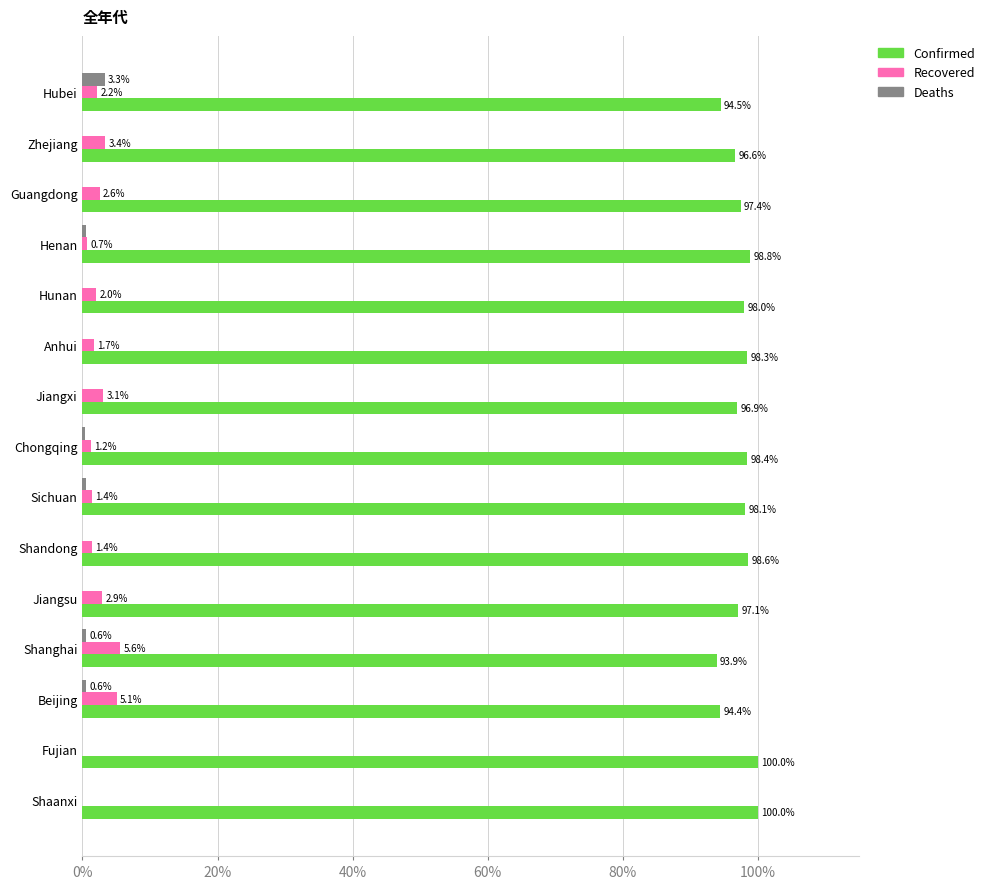

Between Beijing and Shaanxi, which series saw the biggest shift?

Confirmed